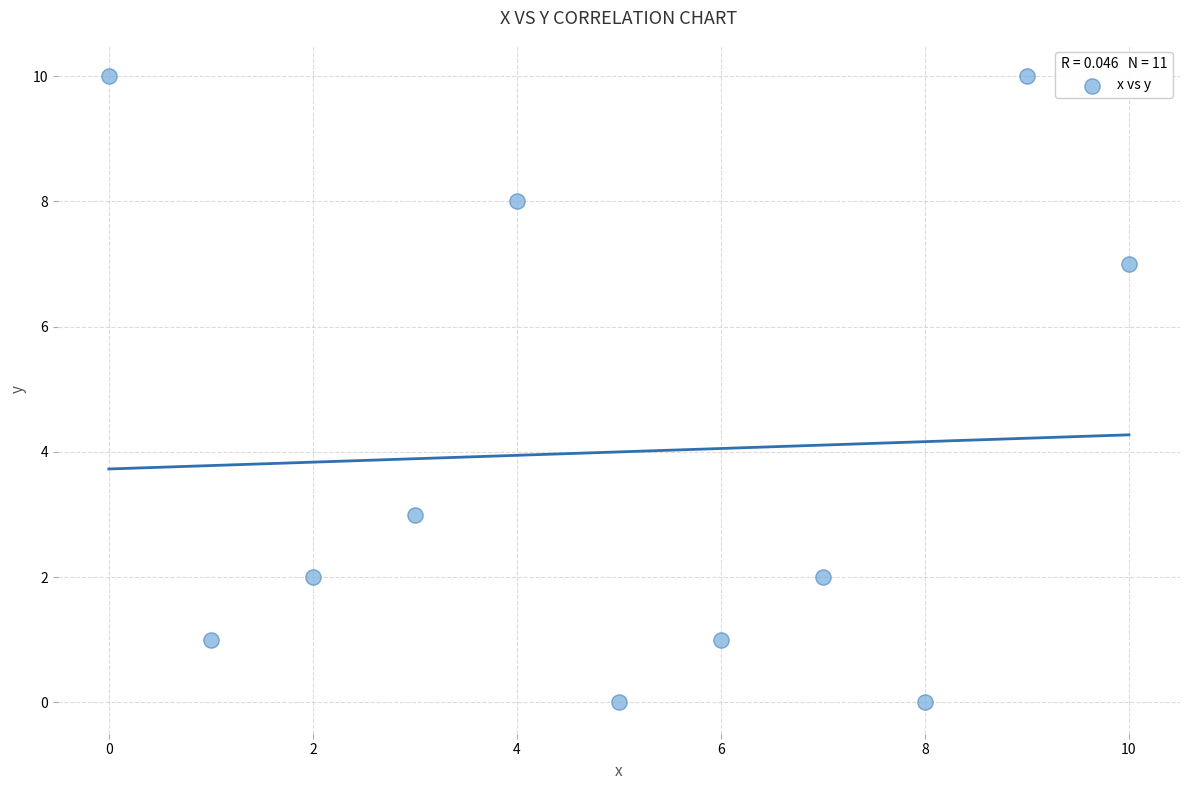

What is the range of Y values (max minus min)?

10